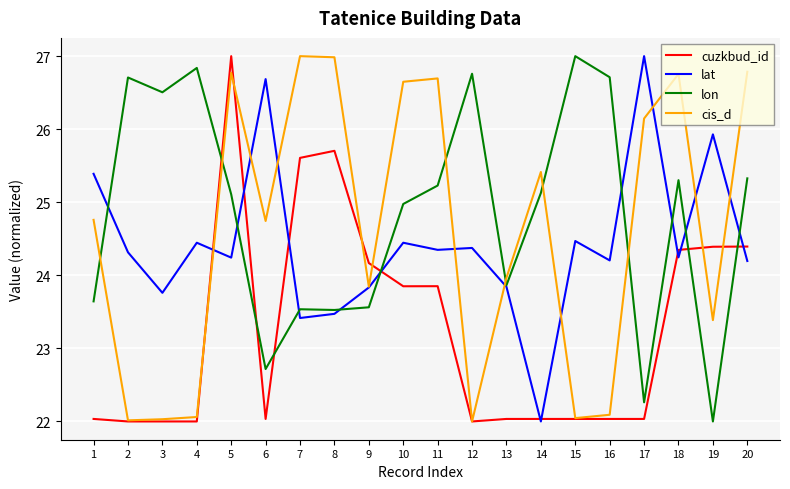

In lon, how many points are higher than both neighbors (excluding endpoints)?

6